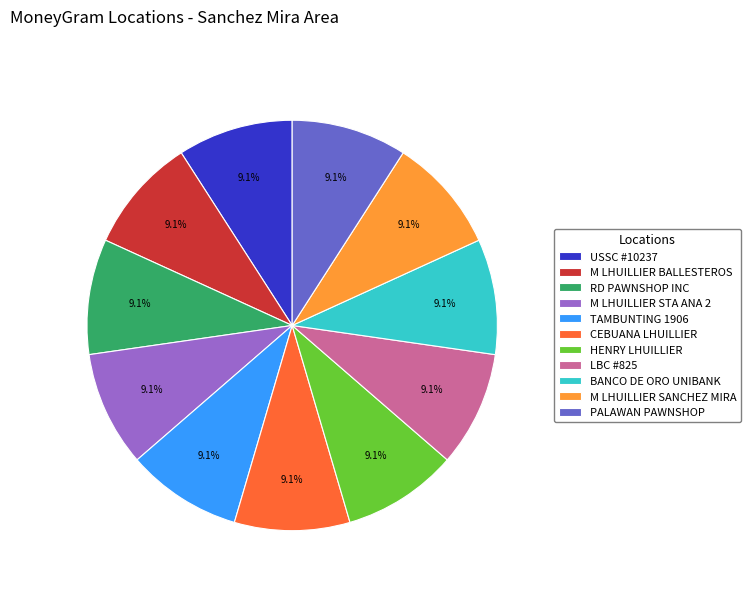

The TAMBUNTING 1906 slice represents 9% of the pie. True or false?

True